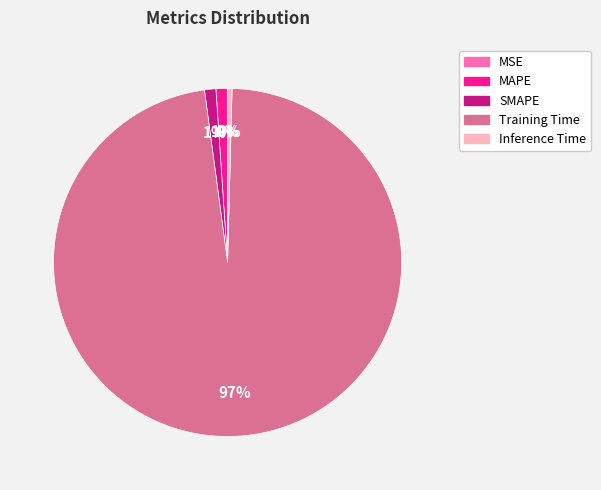

To the nearest percent, what is the average slice percentage?

20%